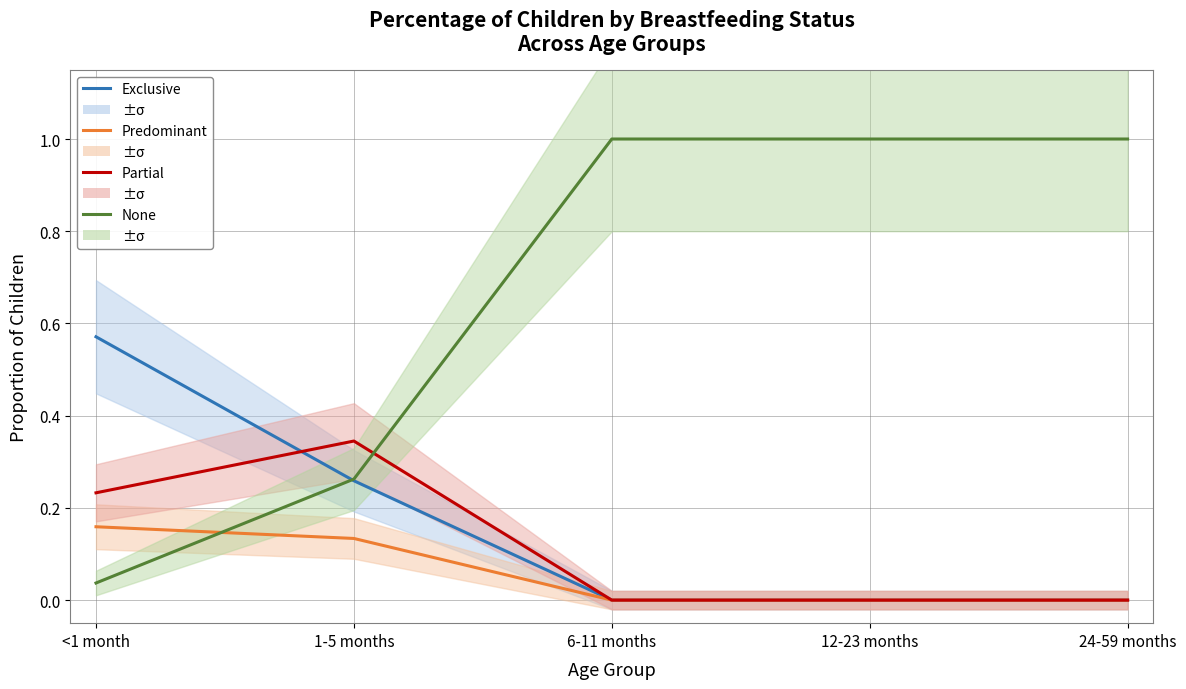

True or false: Predominant has a value of 0.3 at <1 month.

False